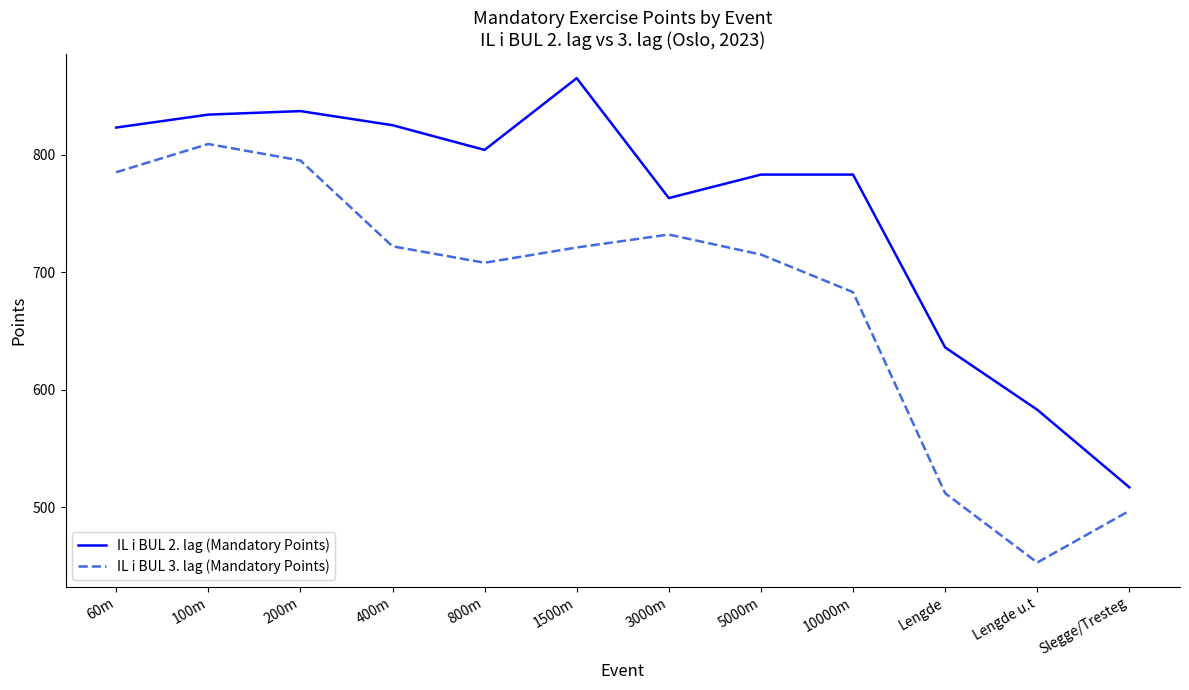

Is the value of IL i BUL 3. lag (Mandatory Points) at 5000m greater than the value of IL i BUL 2. lag (Mandatory Points) at Slegge/Tresteg?

Yes